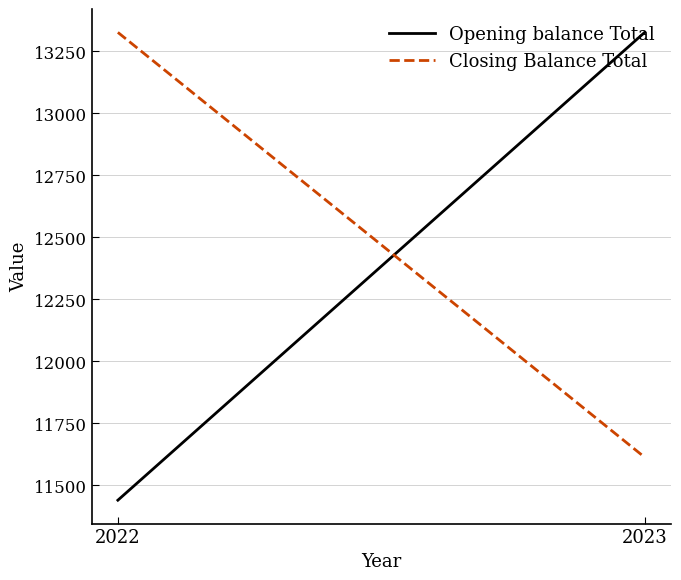

What is the sum of all Closing Balance Total values?

24938